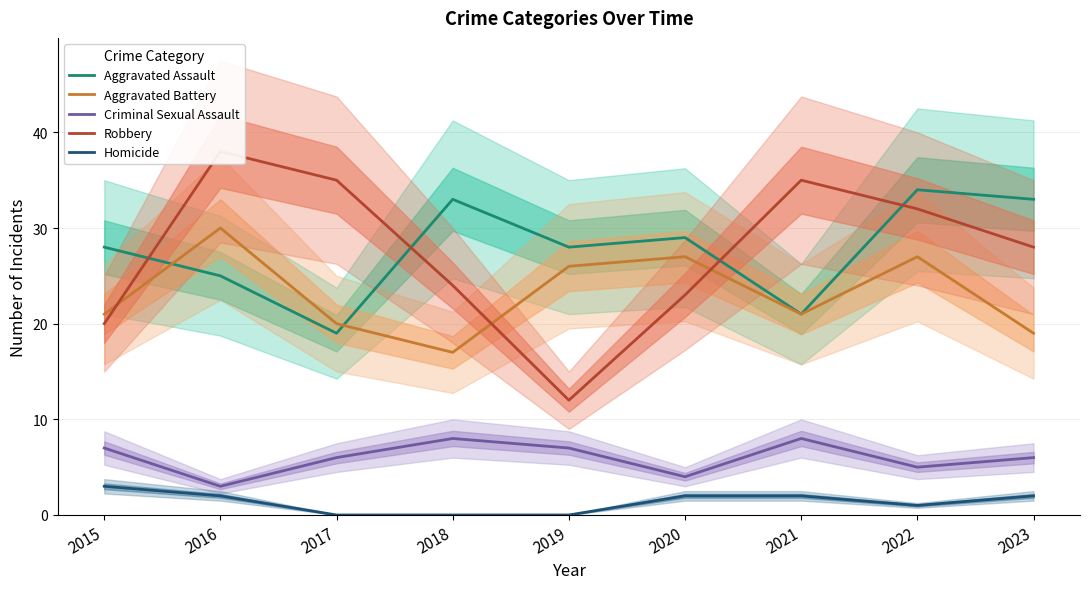

At which category does Aggravated Assault reach its first local valley?

2017